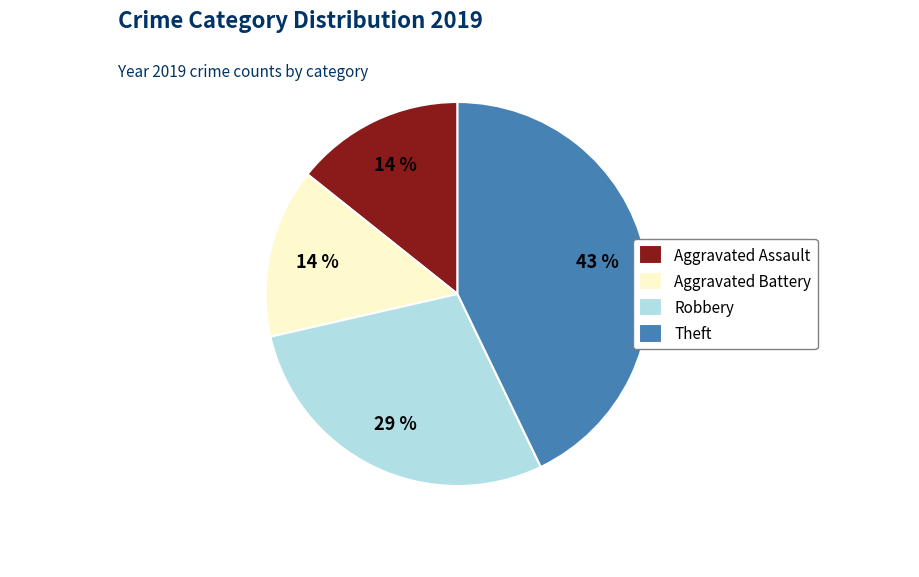

What percentage is the Aggravated Assault slice, to the nearest percent?

14%